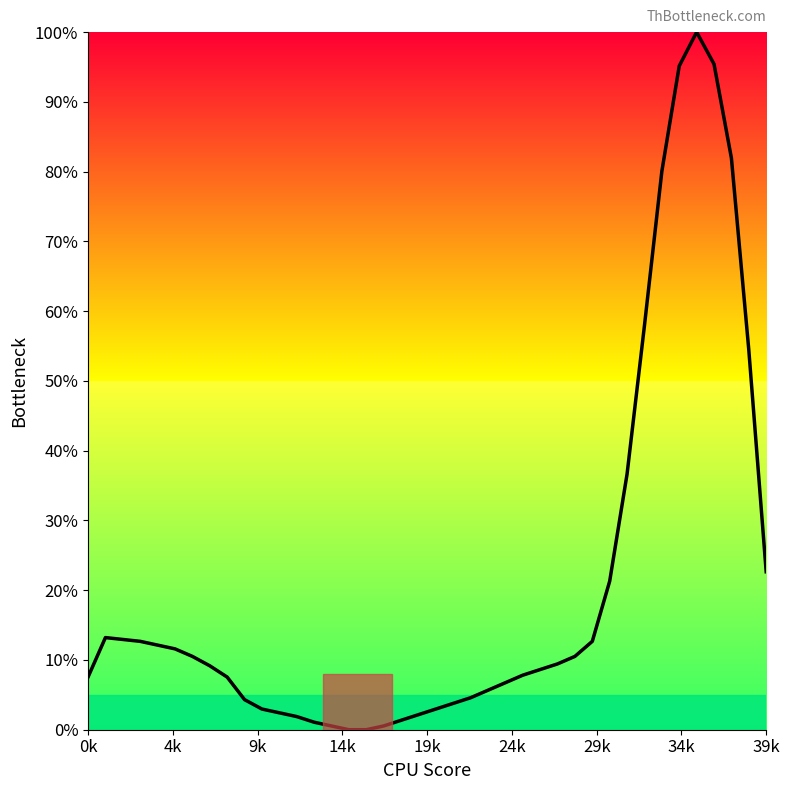

What is the difference between the maximum and minimum values?

100.0